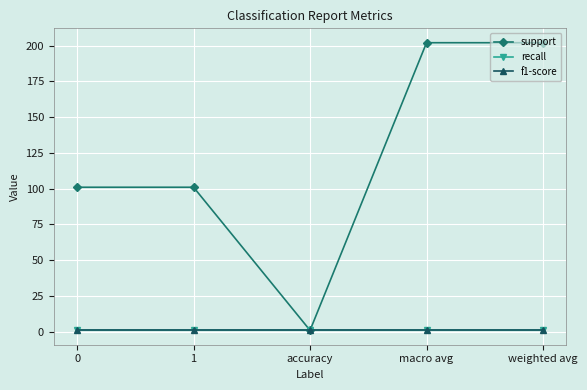

Rank the series at accuracy from lowest to highest value.

support, recall, f1-score